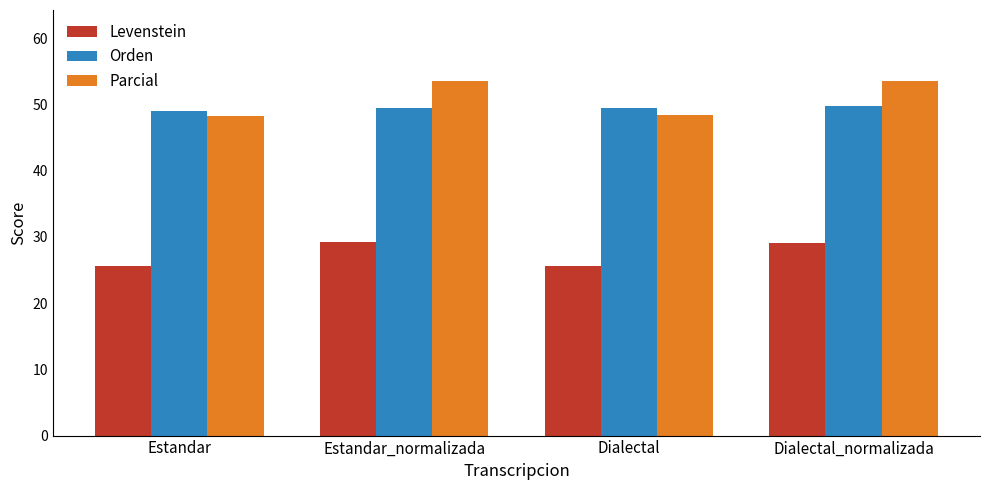

List the series in order of their peak value, highest first.

Parcial, Orden, Levenstein